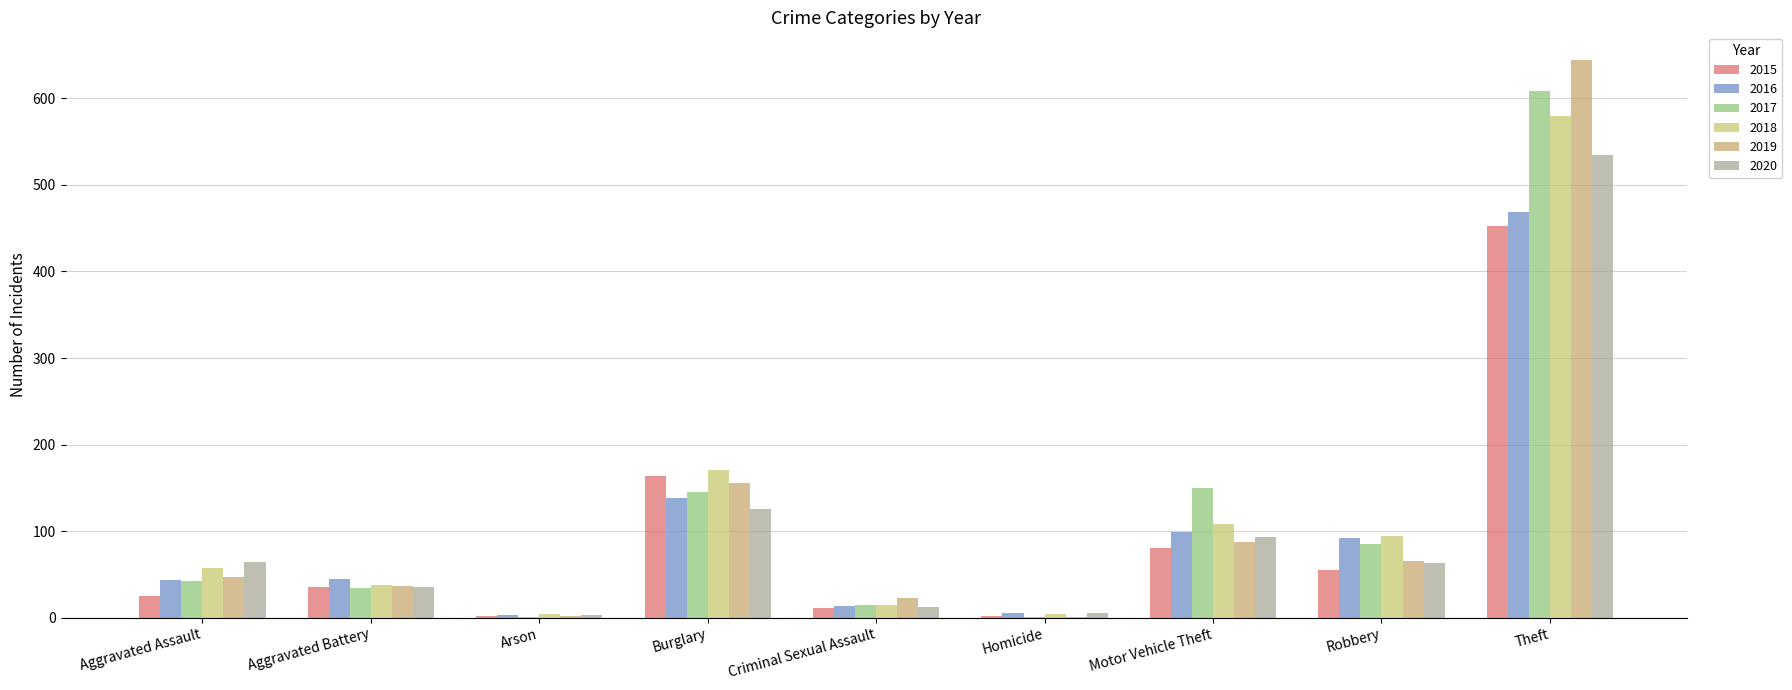

True or false: 2020 has a value of 901 at Theft.

False